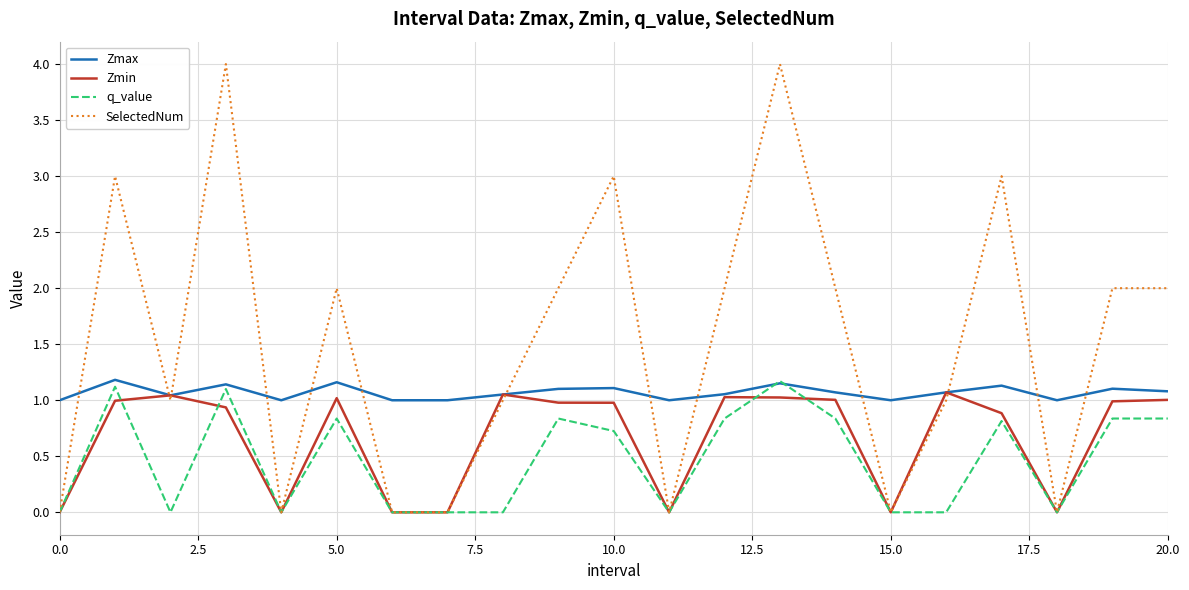

What is the average value of the SelectedNum series?

1.5